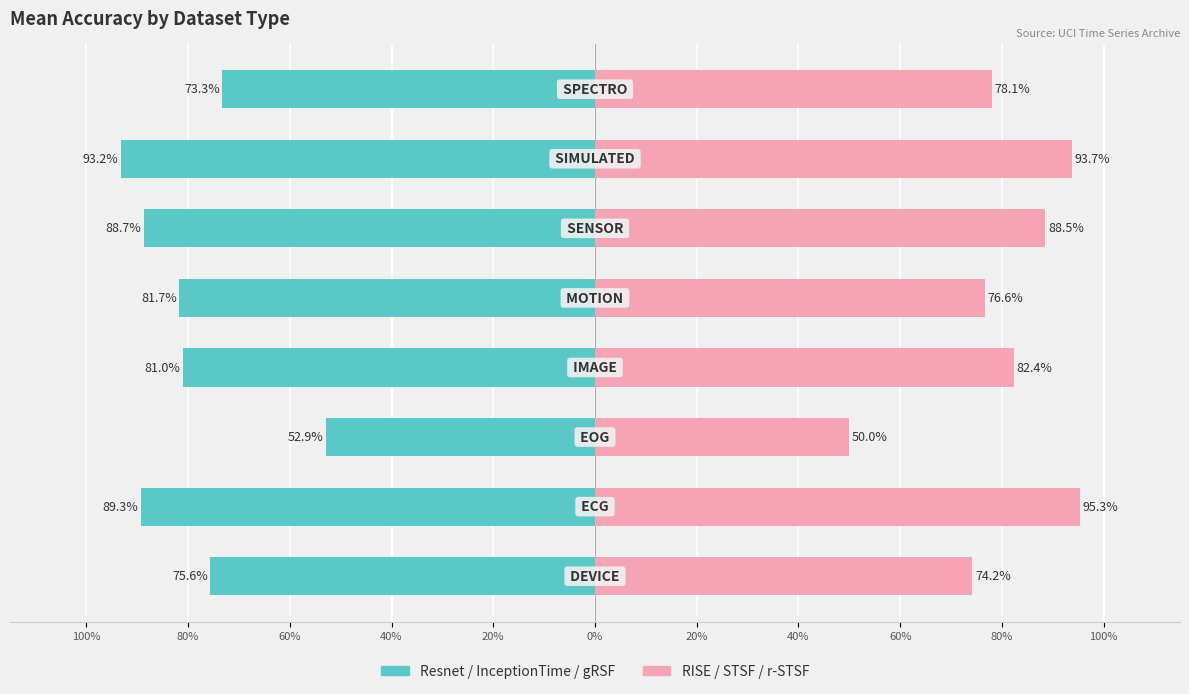

Does the chart contain stacked bars?

No